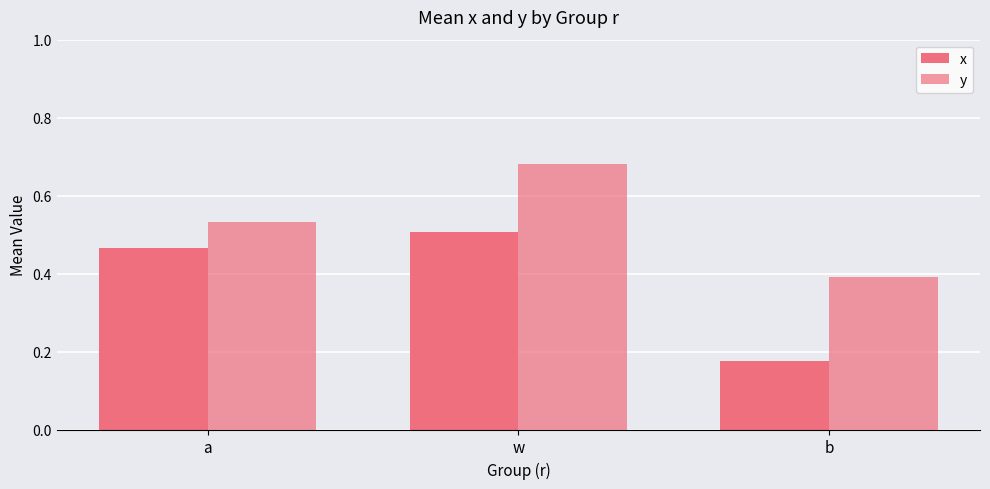

Count the y values in the range 0 to 1.

3